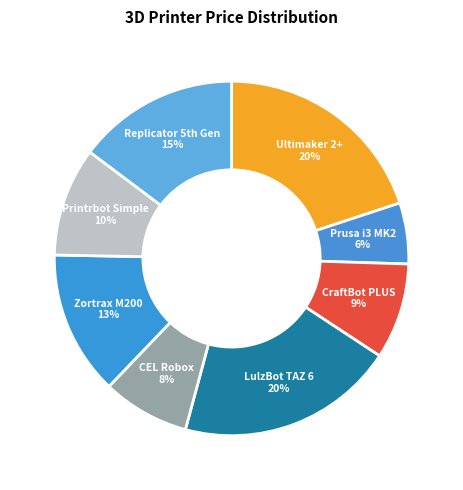

To the nearest percent, what is the difference between the largest and smallest slice percentages?

14%